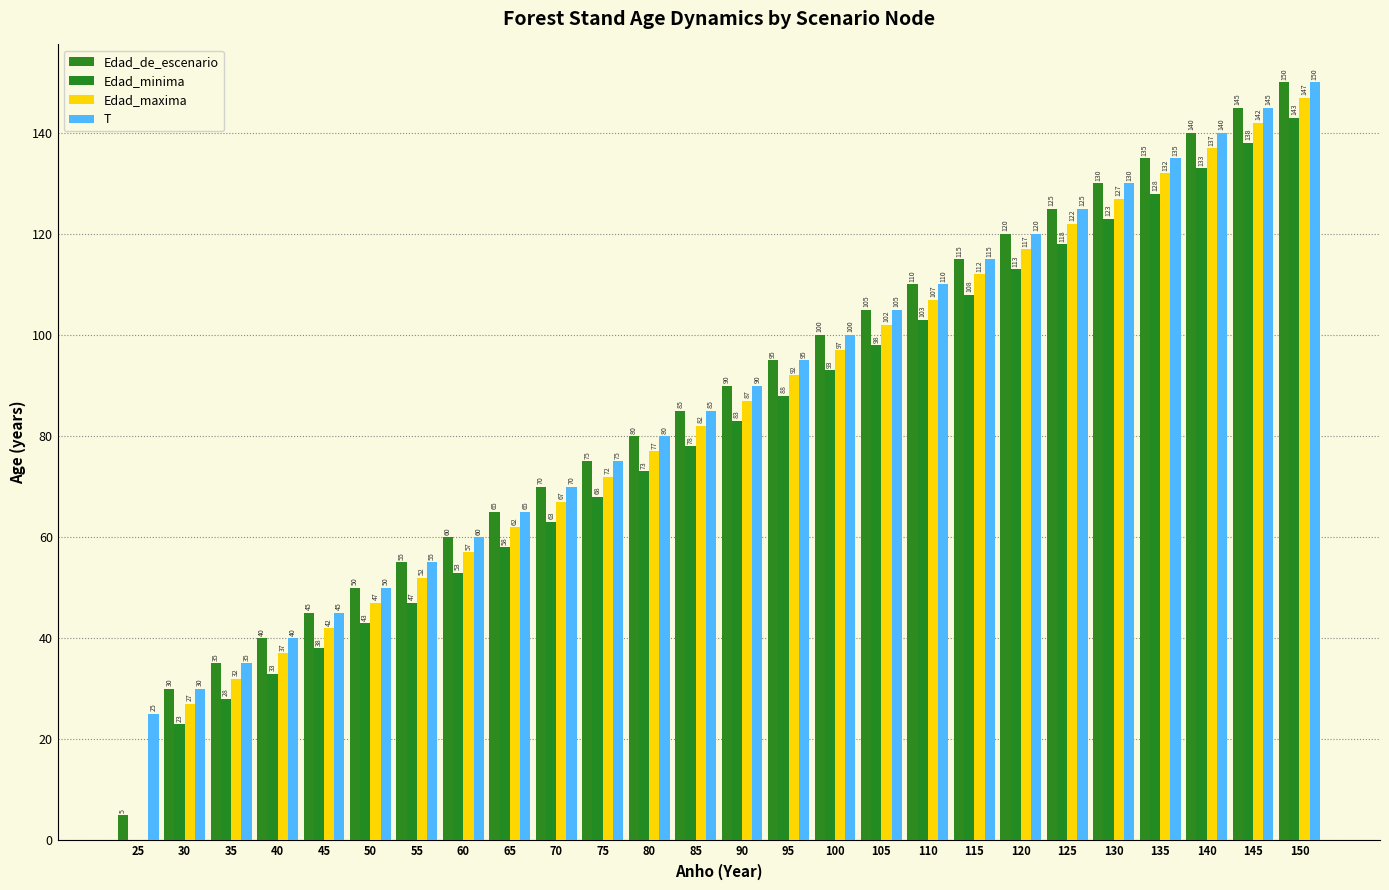

True or false: Edad_minima has a value of 28 at 35.

True